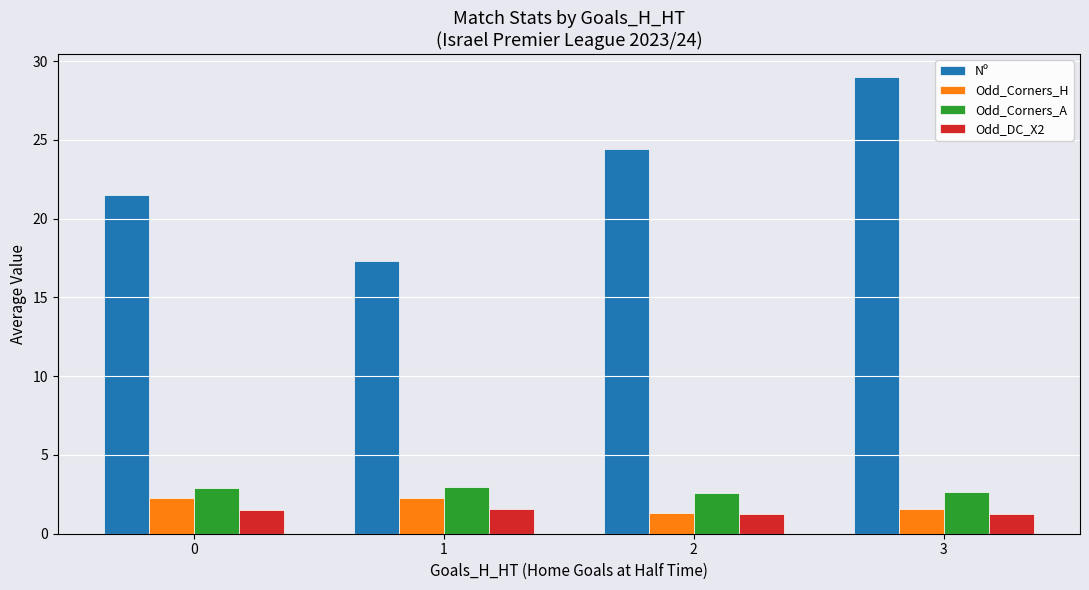

List the labels in order of Nº value, largest first.

3, 2, 0, 1